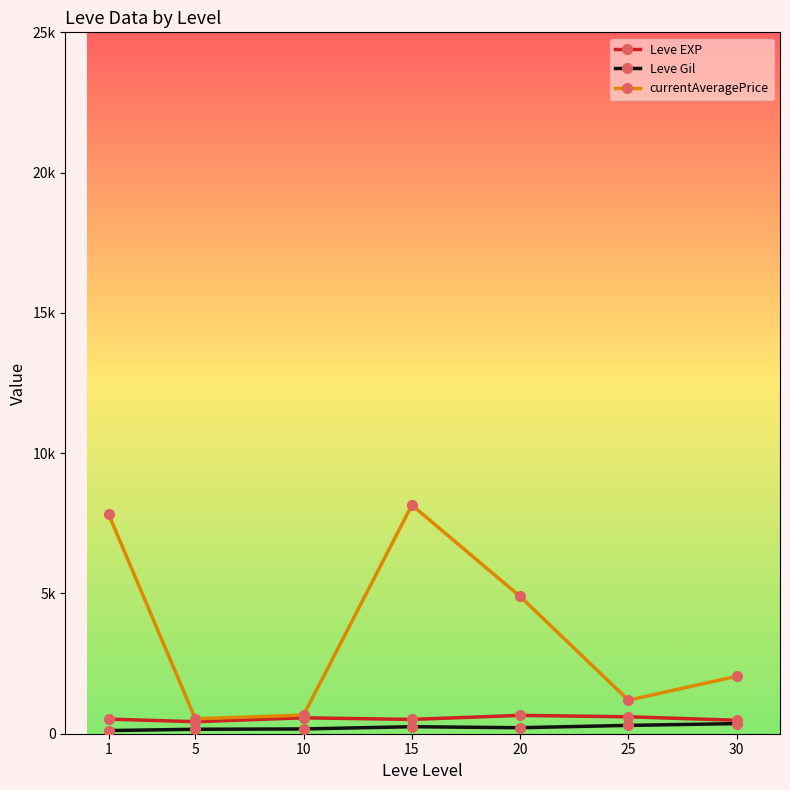

Which label corresponds to the smallest value in the chart?

1